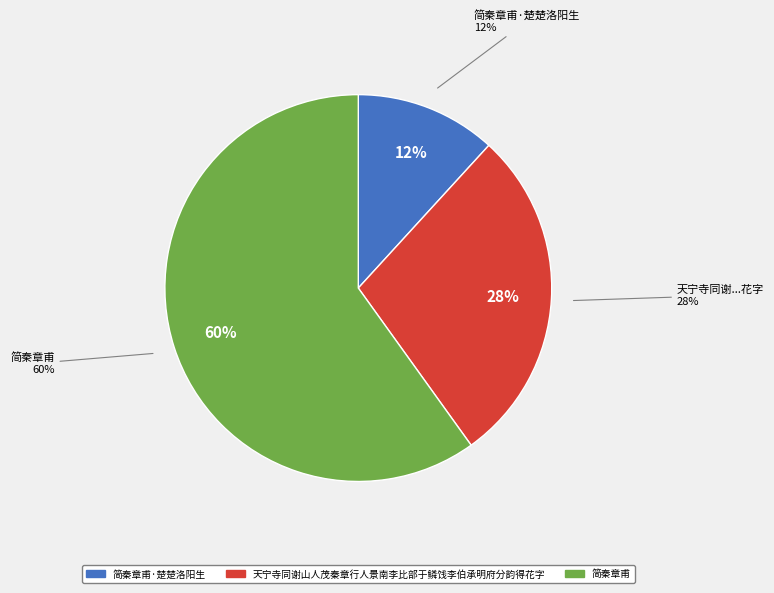

The 简秦章甫·楚楚洛阳生 slice represents 12% of the pie. True or false?

True